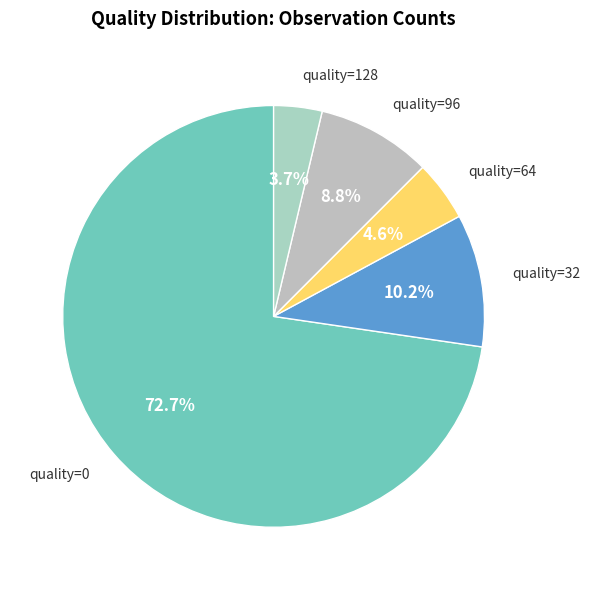

Between quality=32 and quality=64, which is larger?

quality=32